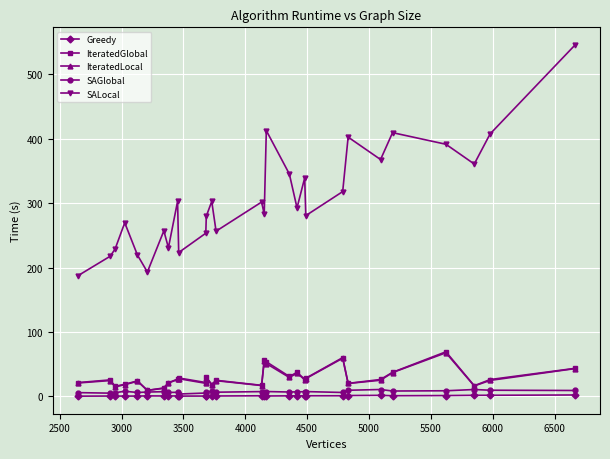

How many lines are shown in the chart?

5